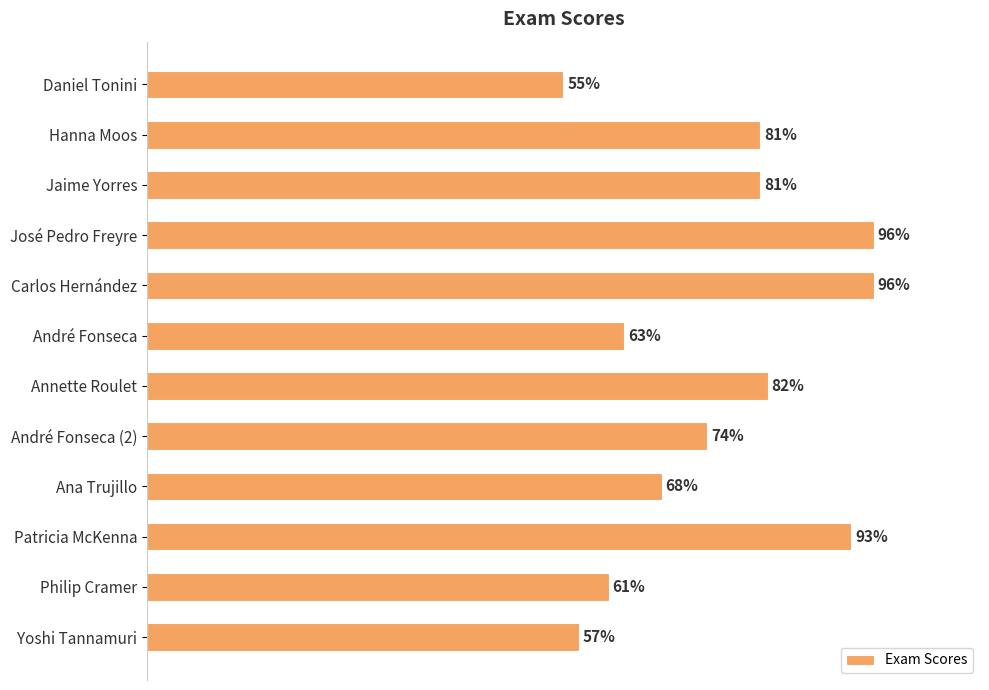

Which has a higher value, Yoshi Tannamuri or Philip Cramer?

Philip Cramer